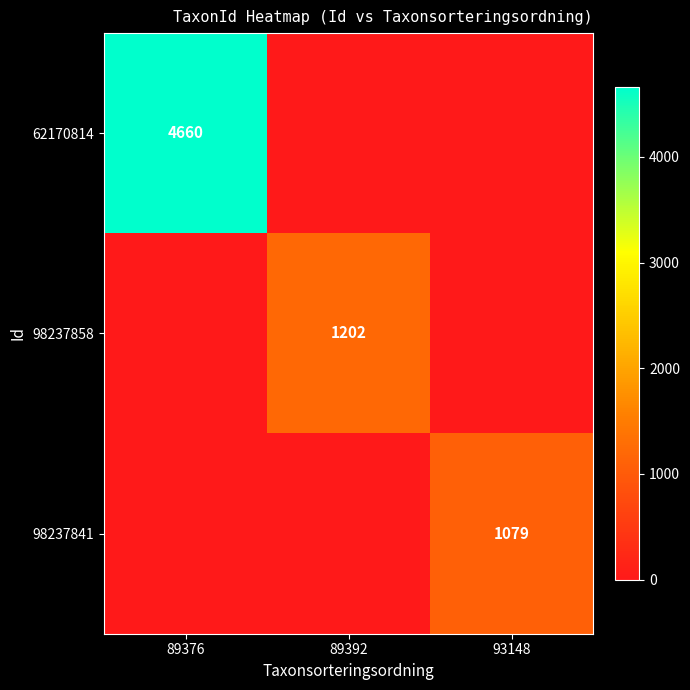

Is it true that 98237858 equals 0 at 89376?

True